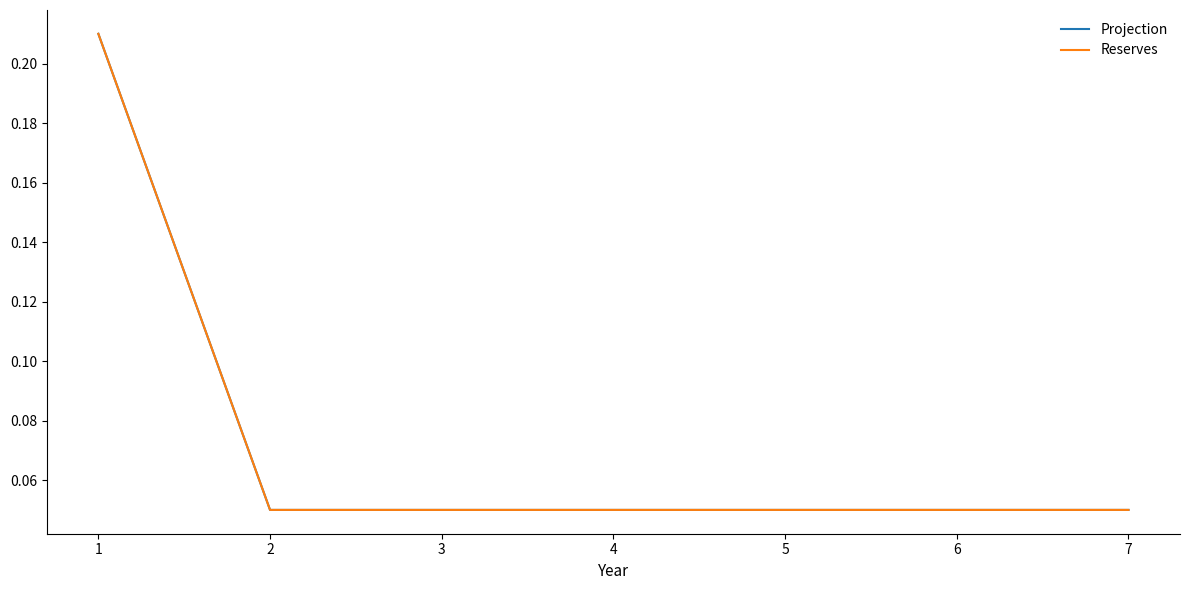

At which label does Reserves reach its minimum?

2